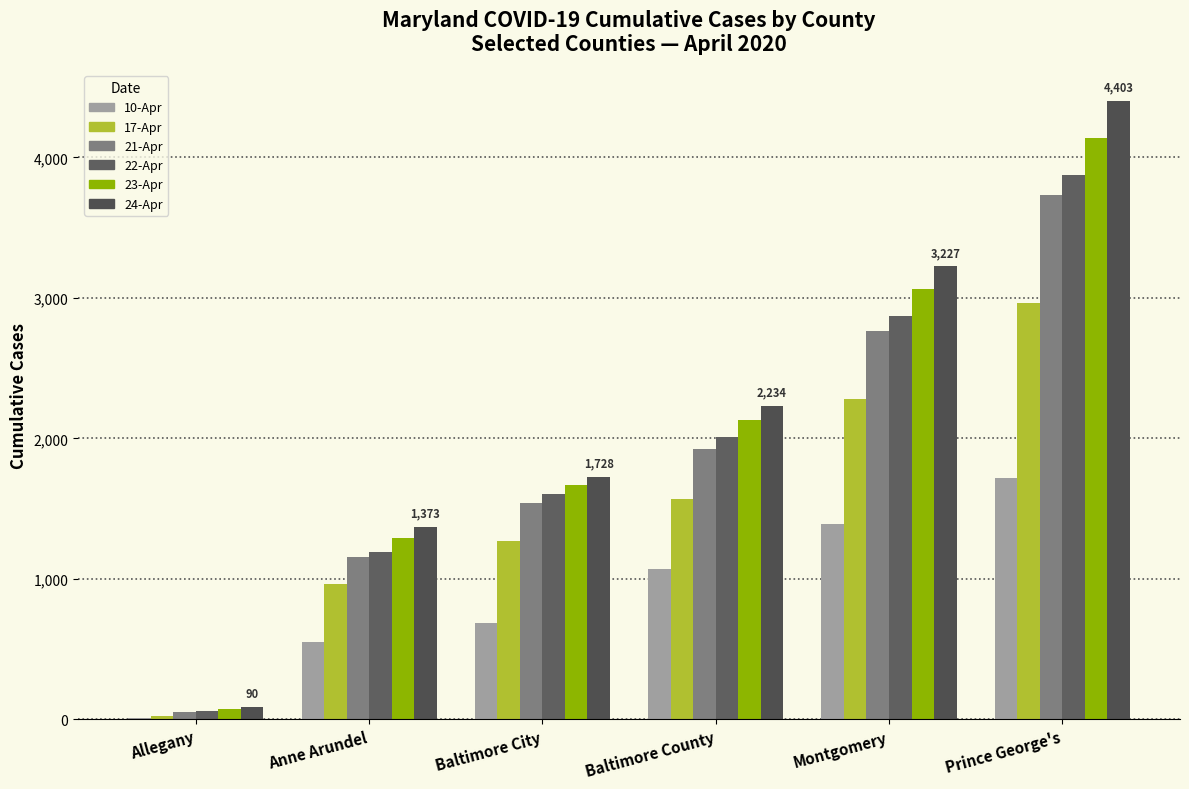

What is the difference between the maximum and minimum values in the 17-Apr series?

2940